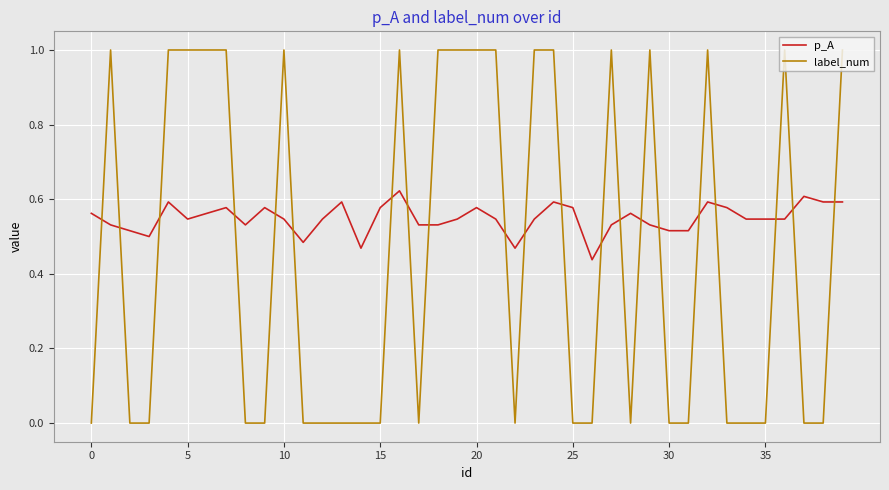

Which series has the largest total across all categories?

p_A